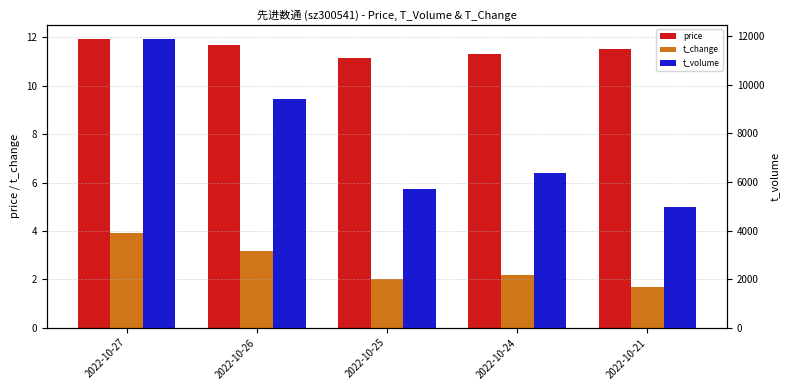

What is the value of the t_change bar at the 4th from the left?

2.2